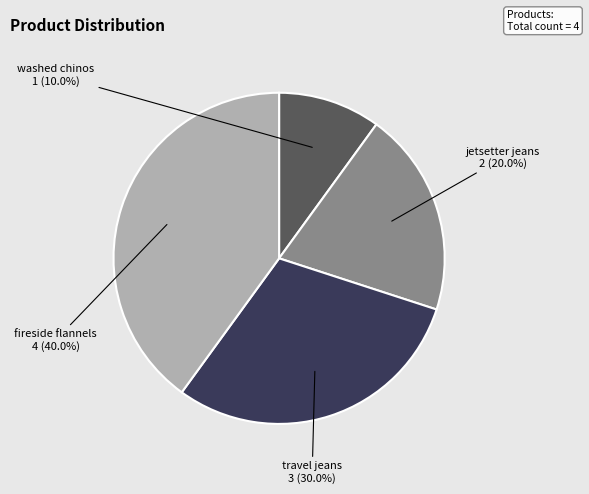

How many segments does this pie chart have?

4